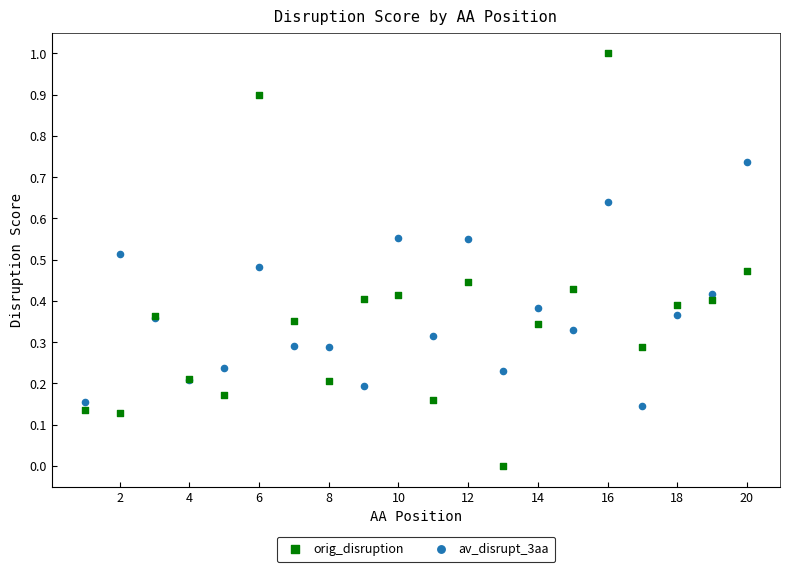

Which series has the widest spread of Y values?

orig_disruption